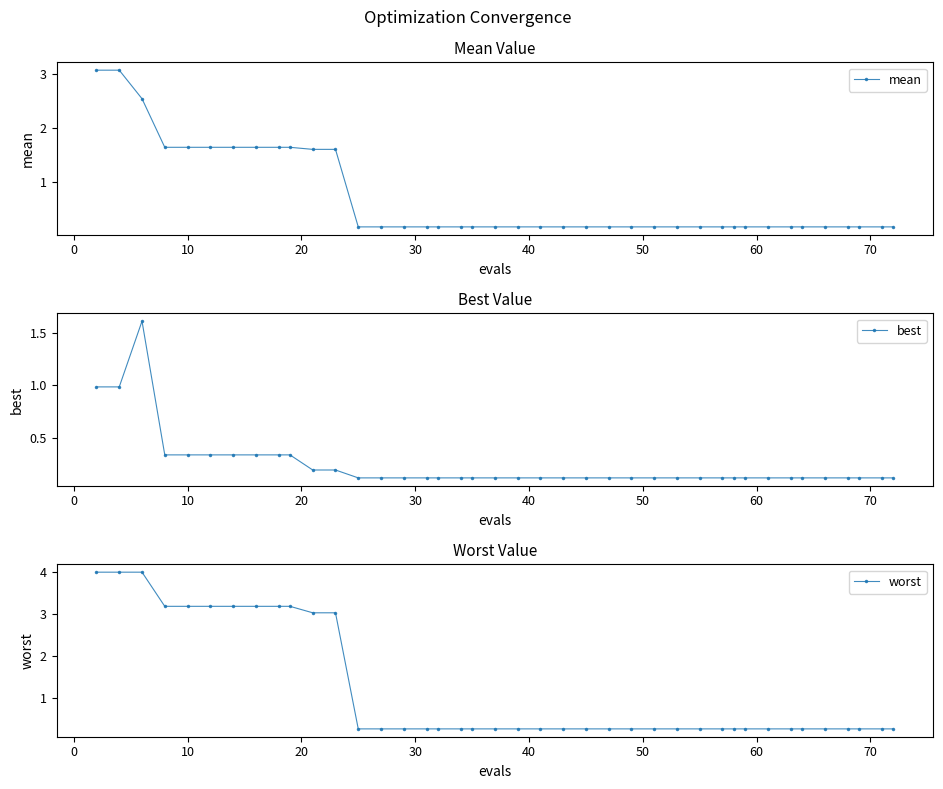

True or false: best and mean intersect in this chart.

False